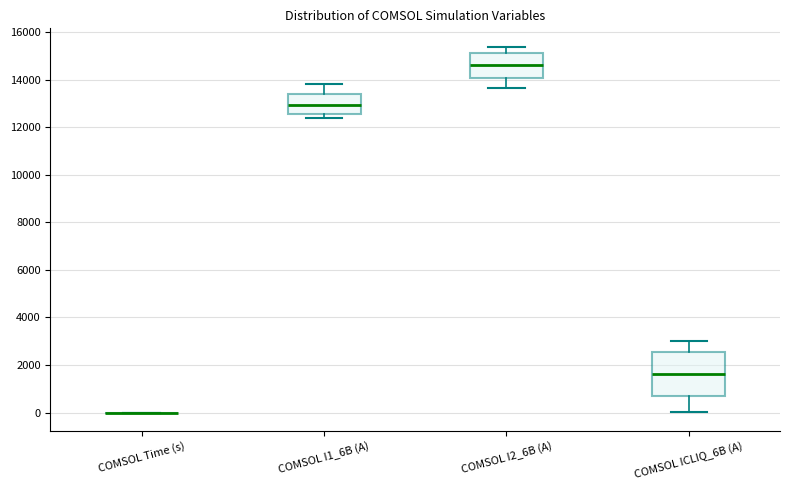

Reading left to right, read every box against the y-axis: the position of its median line, the range the box covers, and the ends of its whiskers. The values are not printed on the chart, so give them approximately, as read against the axis.

COMSOL Time (s): box collapsed to a line at 0, whiskers 0 to 0
COMSOL I1_6B (A): median 13000, box 12600 to 13400, whiskers 12400 to 13800
COMSOL I2_6B (A): median 14600, box 14000 to 15200, whiskers 13600 to 15400
COMSOL ICLIQ_6B (A): median 1600, box 800 to 2600, whiskers 0 to 3000